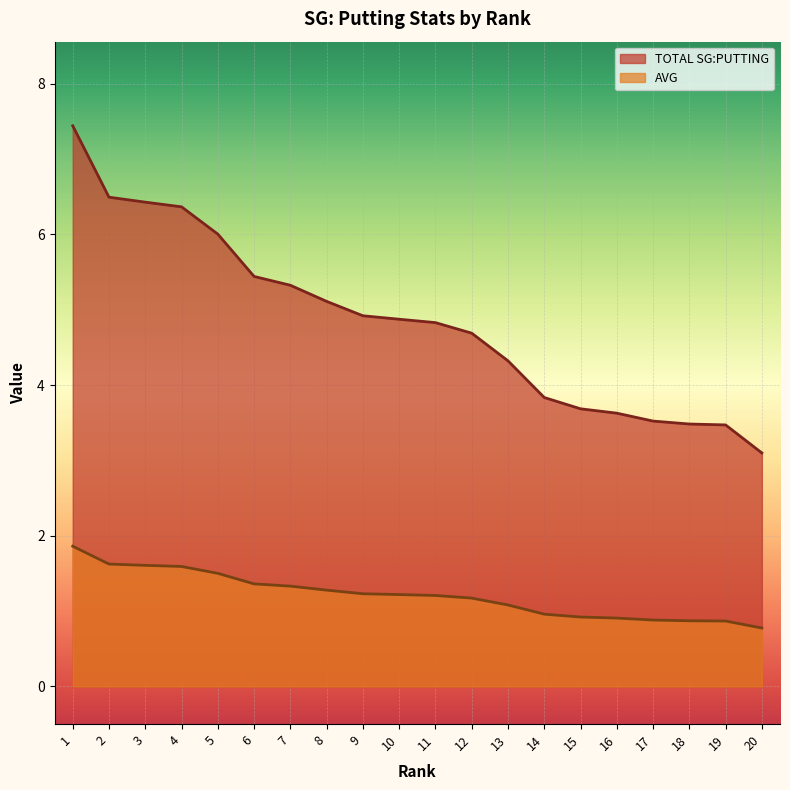

What is the difference between the highest and lowest values at 16?

2.7